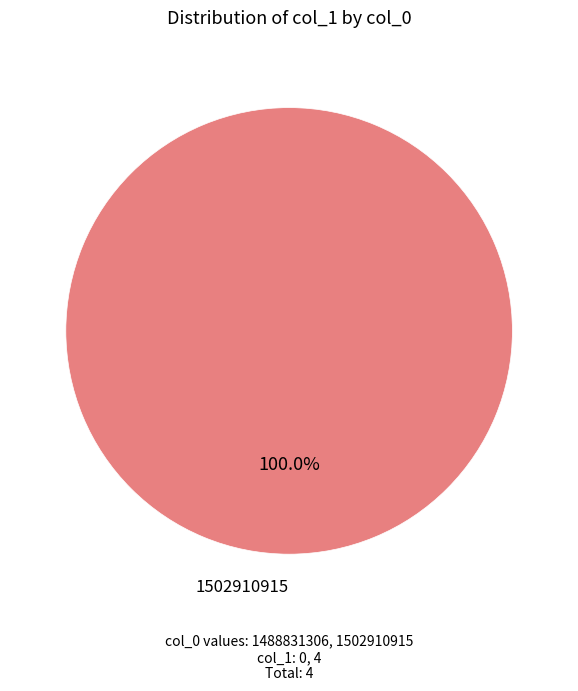

Is there any slice that represents more than half of the pie?

Yes